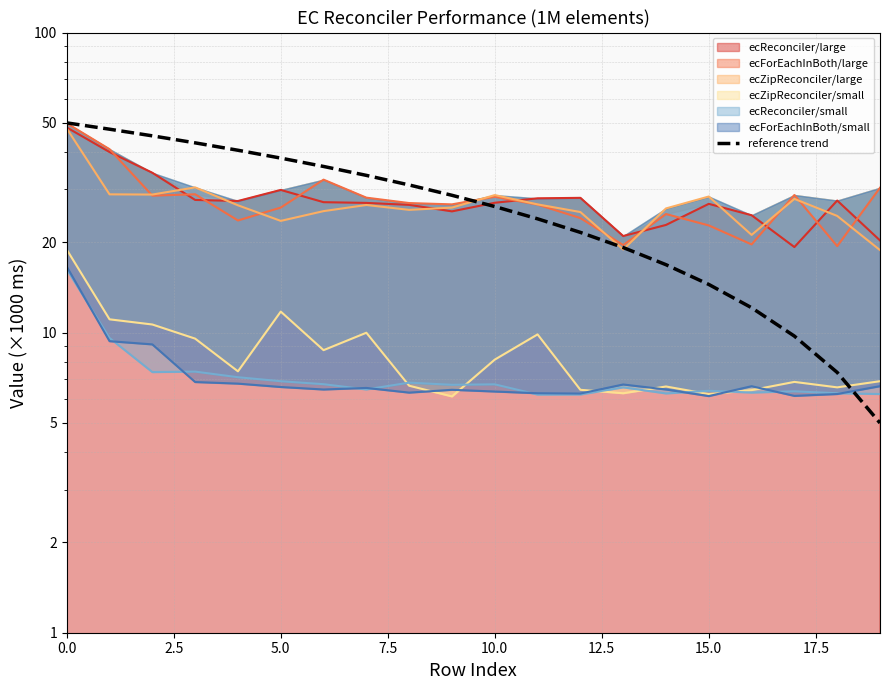

True or false: there are more than 0 points higher than both neighbors.

False